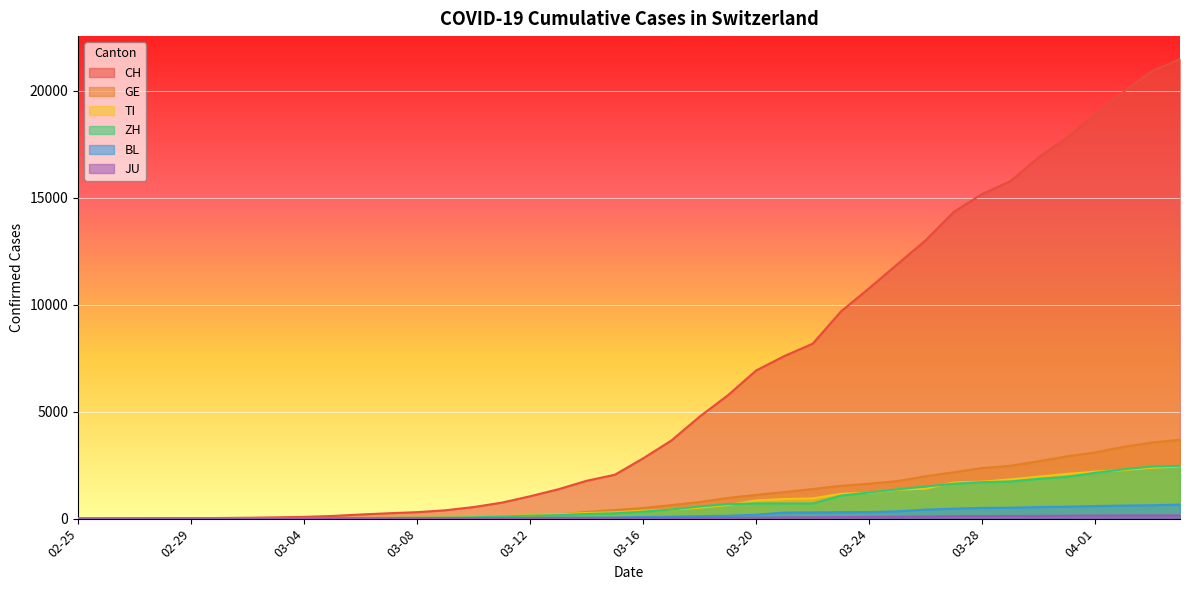

What is the average value of the TI series?

743